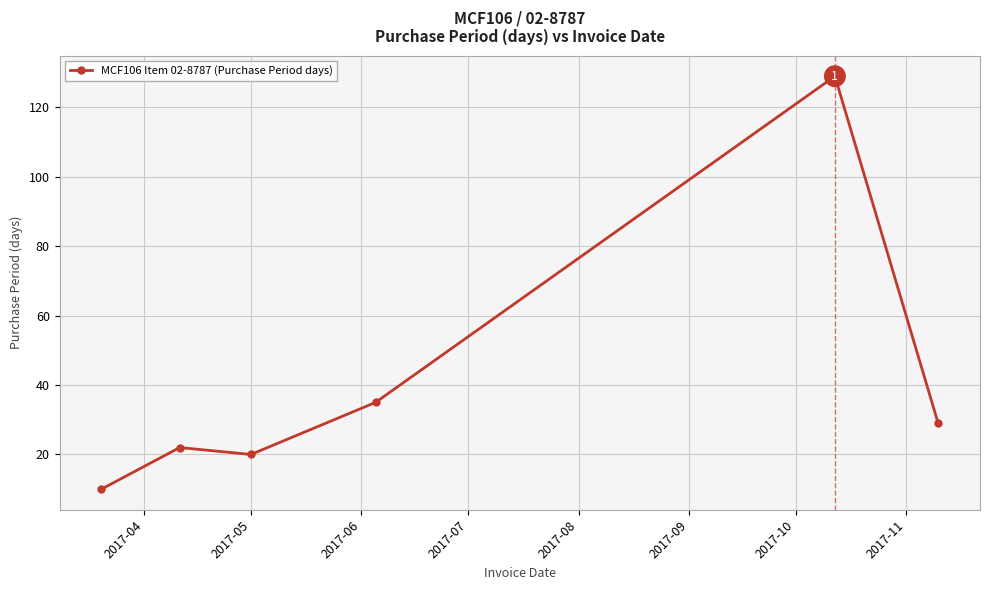

What is the smallest value displayed?

10